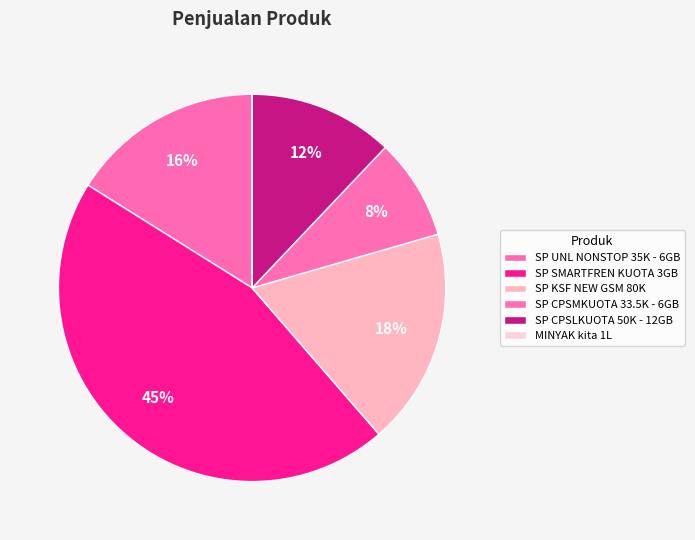

To the nearest percent, what percentage of the pie is SP SMARTFREN KUOTA 3GB?

45%